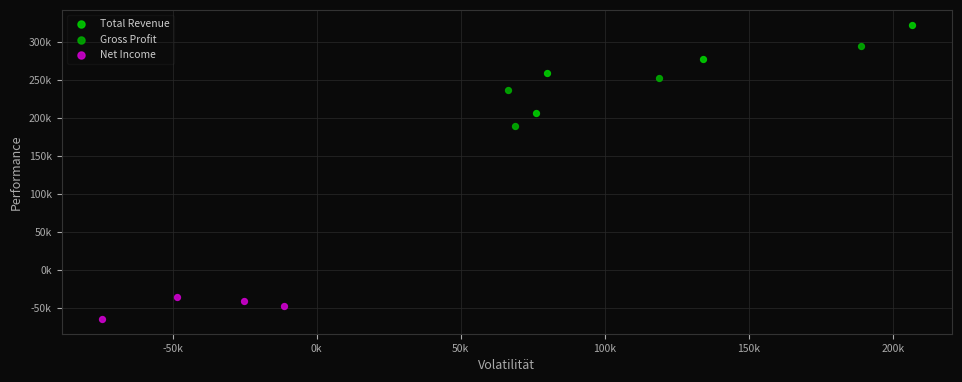

Which series contains the highest Y value?

Total Revenue